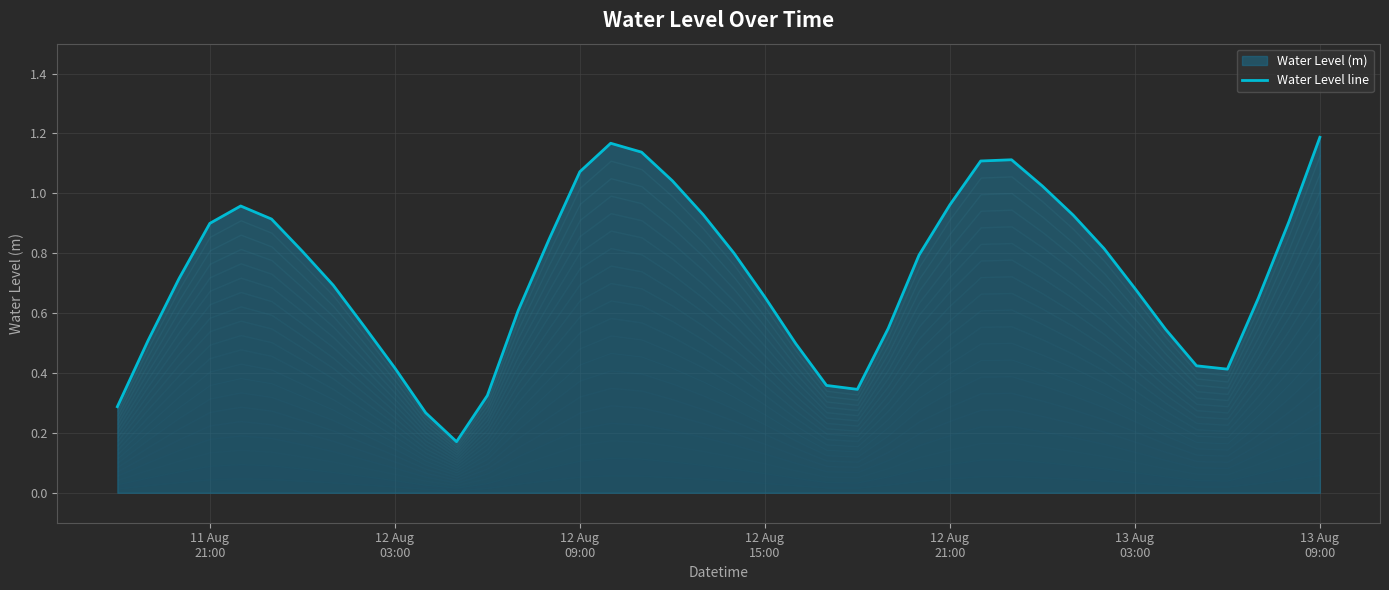

Count the number of categories in the chart.

40